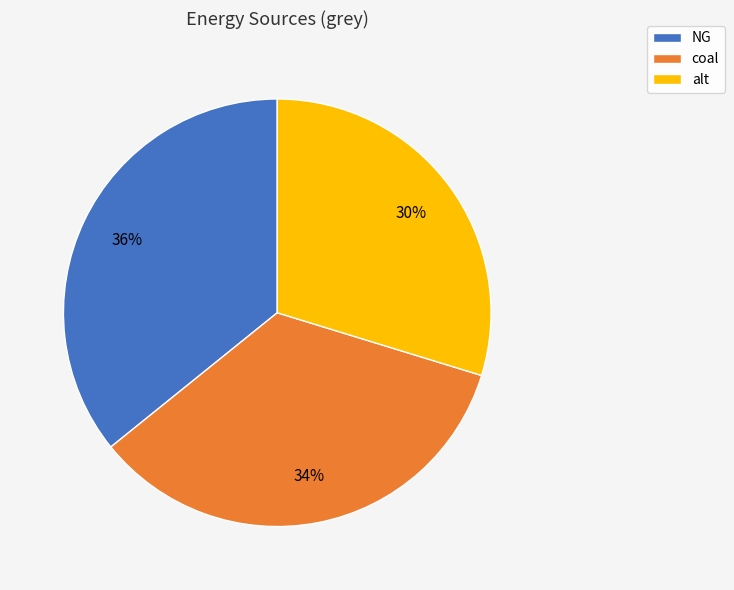

How many segments does this pie chart have?

3